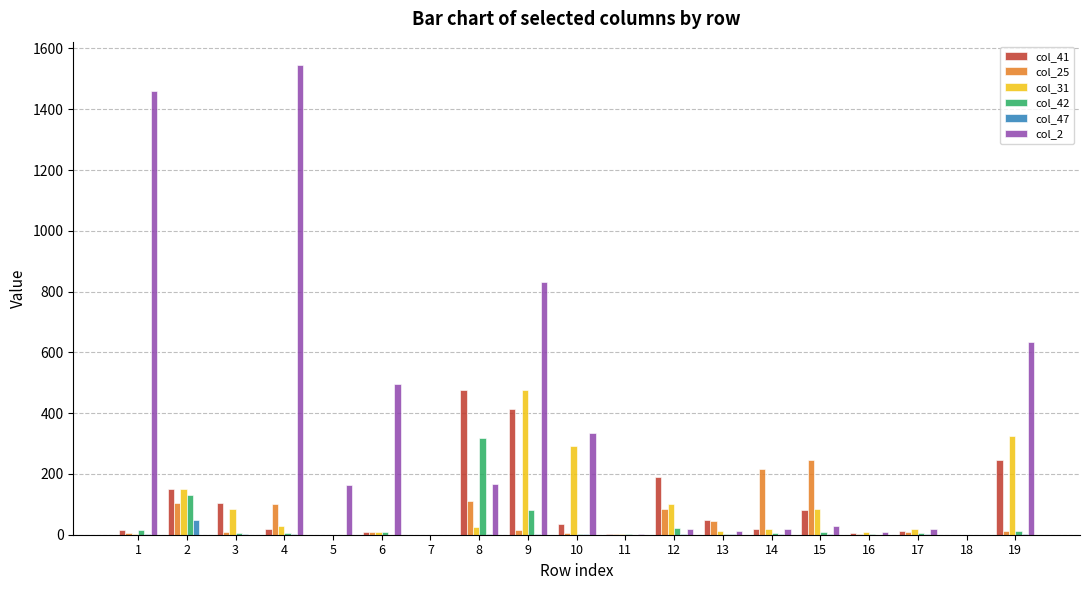

Count the number of data series in this chart.

6